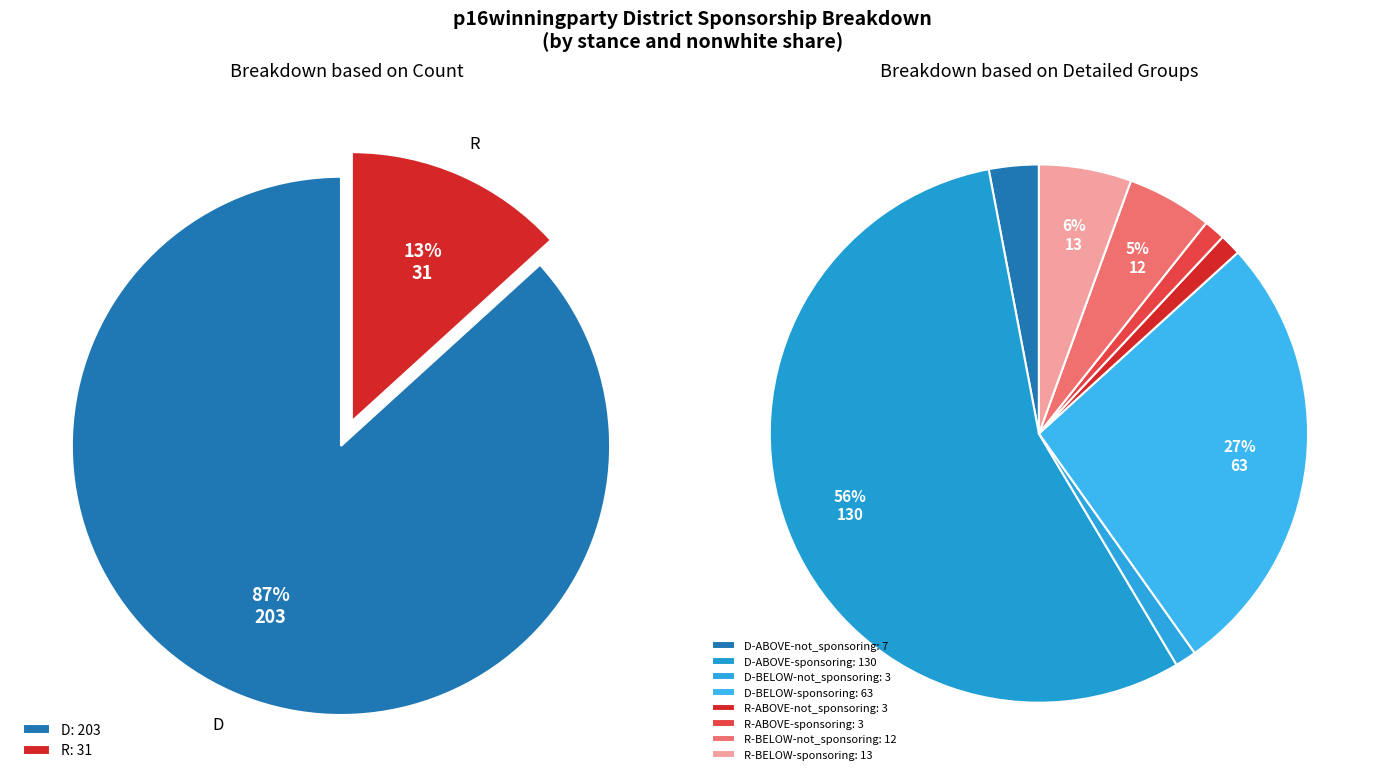

Which slice is the largest?

D-ABOVE-sponsoring